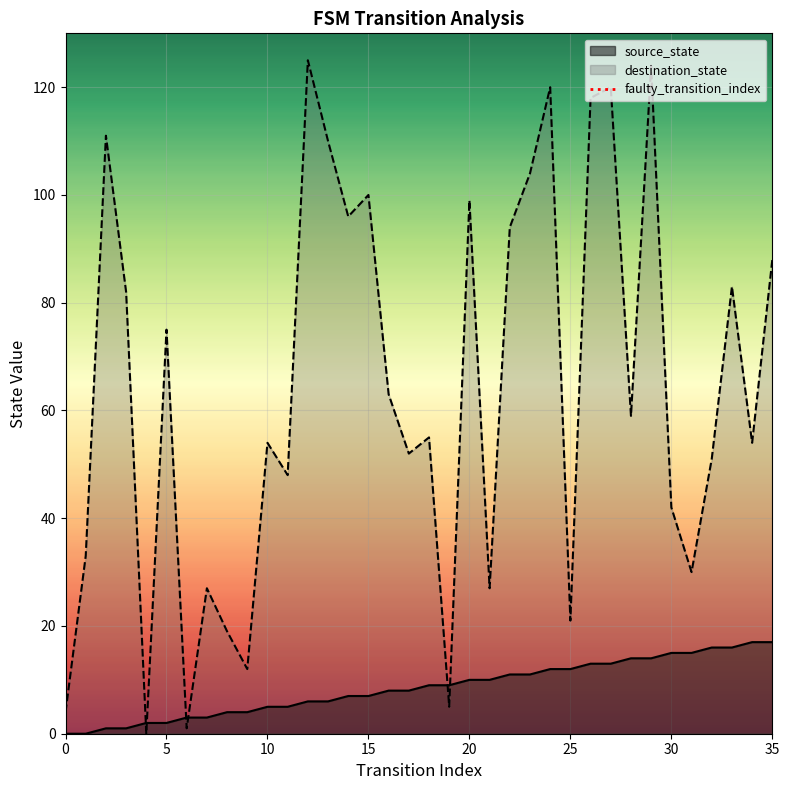

After their last crossing, which series has the higher values: destination_state or source_state?

destination_state